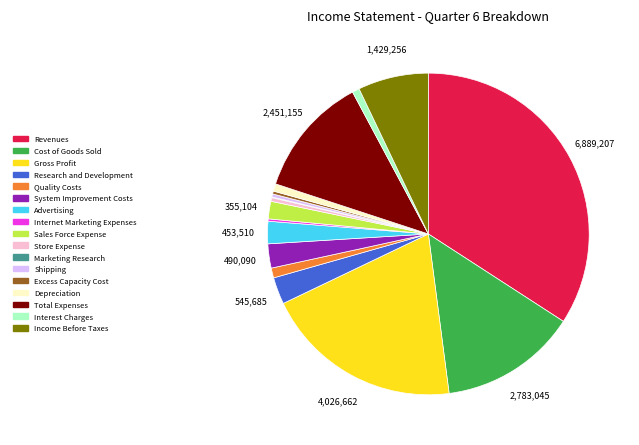

Is there any slice that represents more than half of the pie?

No